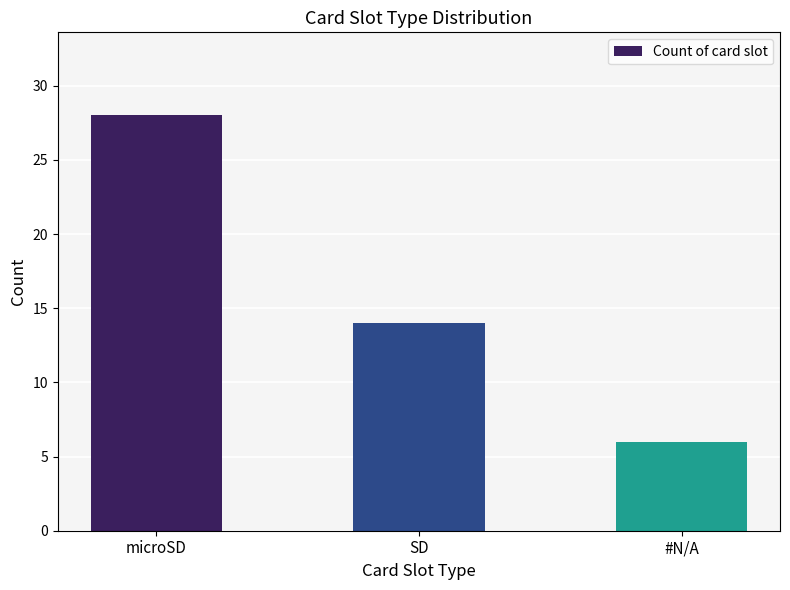

Which category has the highest value across all series?

microSD